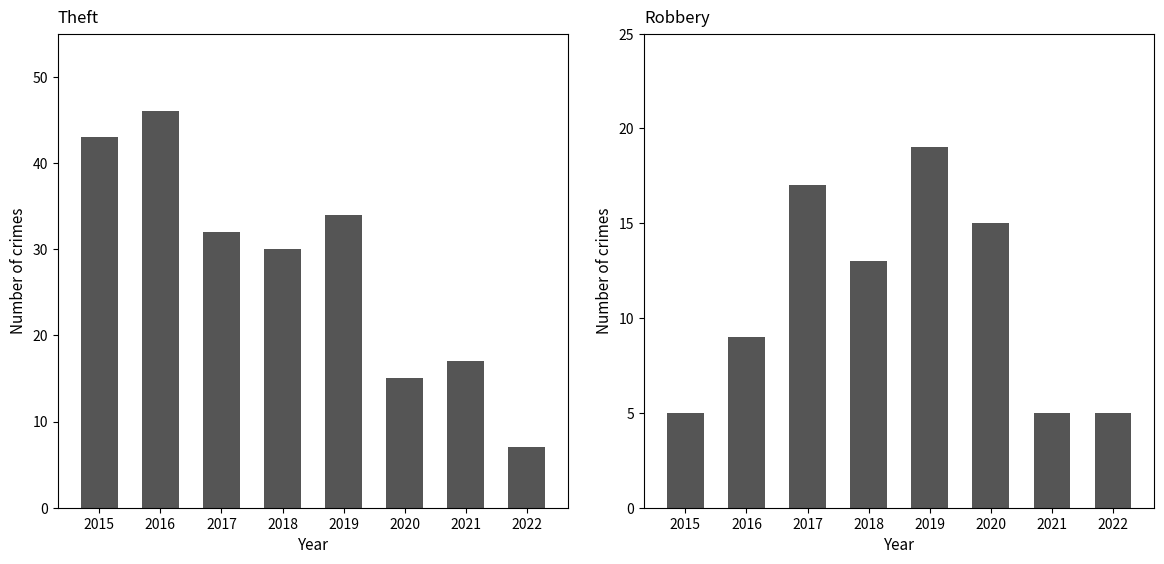

Which series changed the most between 2016 and 2022?

Theft